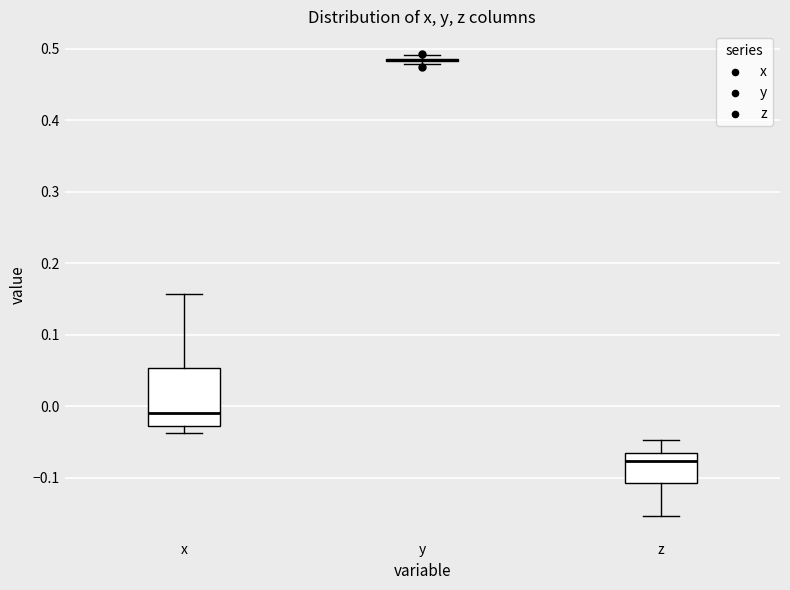

Reading left to right, transcribe this box plot: for each box, give where its median line is, the range the box spans, and where its two whiskers end, as read against the y-axis. The values are not printed on the chart, so give them approximately, as read against the axis.

x: median -0.01, box -0.03 to 0.05, whiskers -0.04 to 0.16
y: box collapsed to a line at 0.48, whiskers 0.48 to 0.49
z: median -0.08, box -0.11 to -0.06, whiskers -0.15 to -0.05